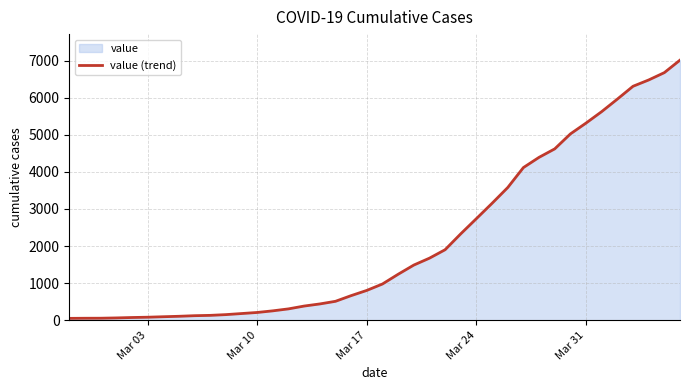

What is the greatest value displayed?

7014